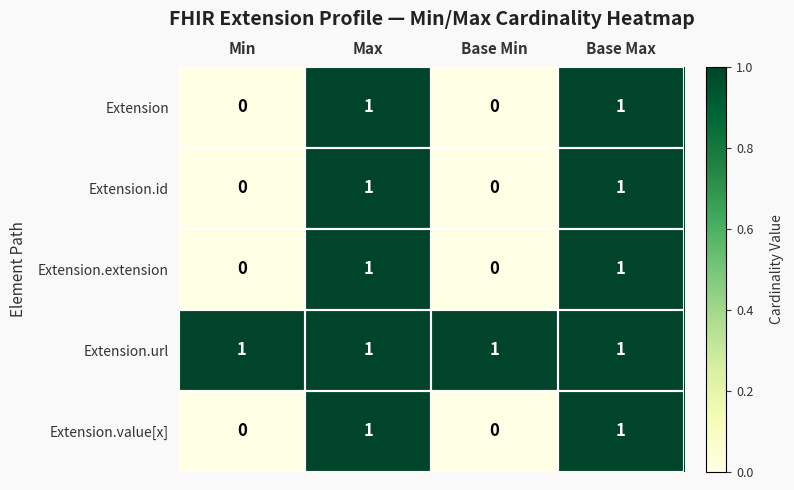

Which series has the largest total across all categories?

Extension.url